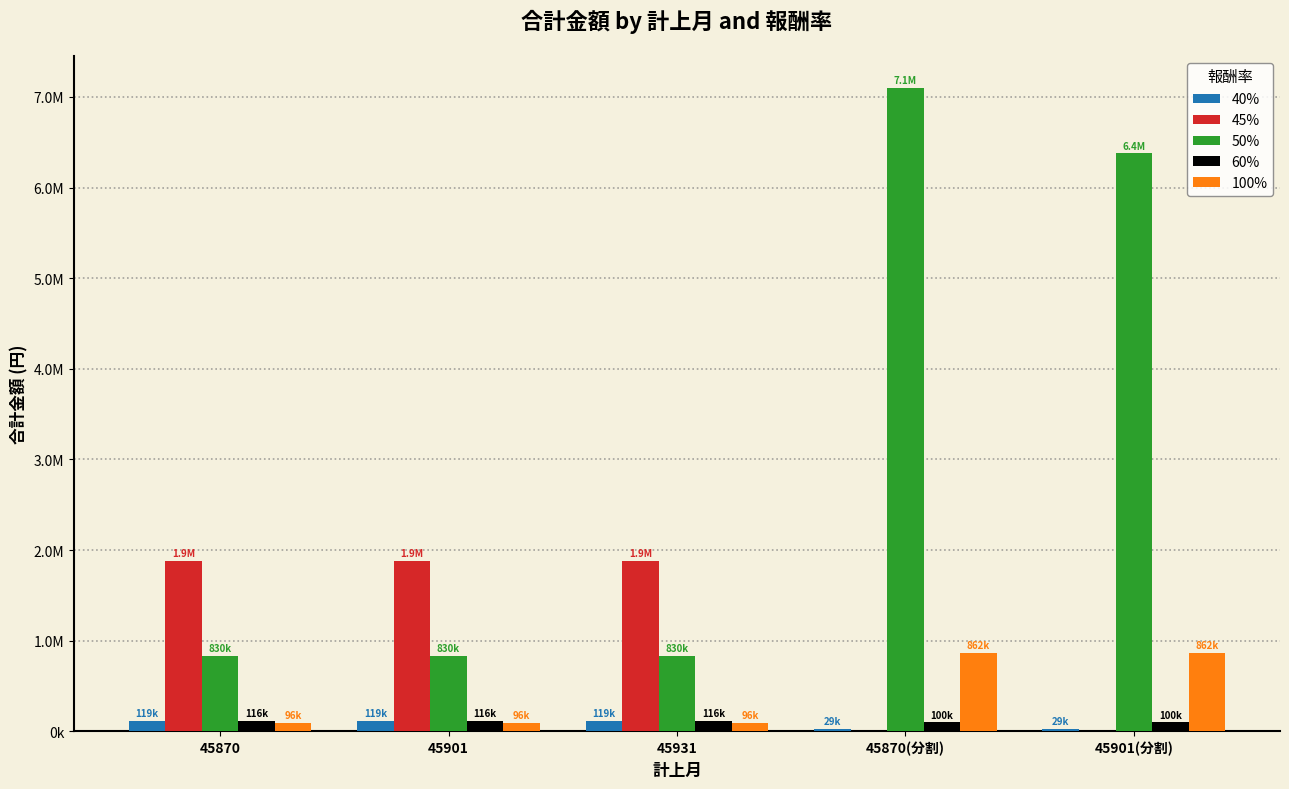

What are all the series names shown in the legend?

40%, 45%, 50%, 60%, 100%